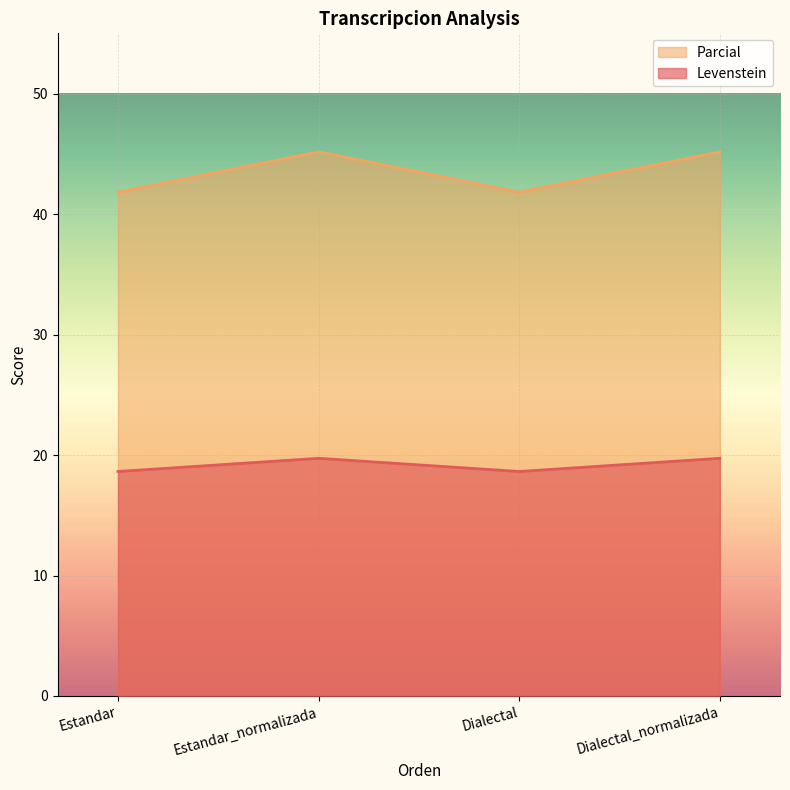

Which series has the largest total across all categories?

Levenstein